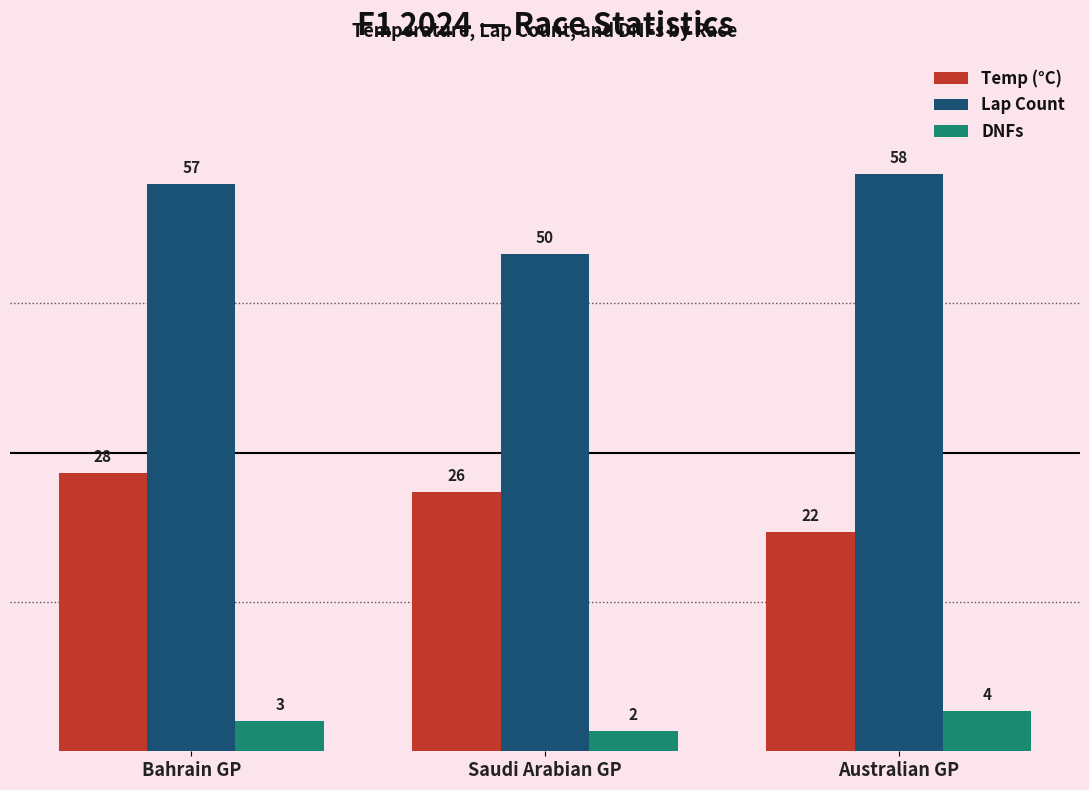

Rank the categories by Temp (°C) value from lowest to highest.

Australian GP, Saudi Arabian GP, Bahrain GP